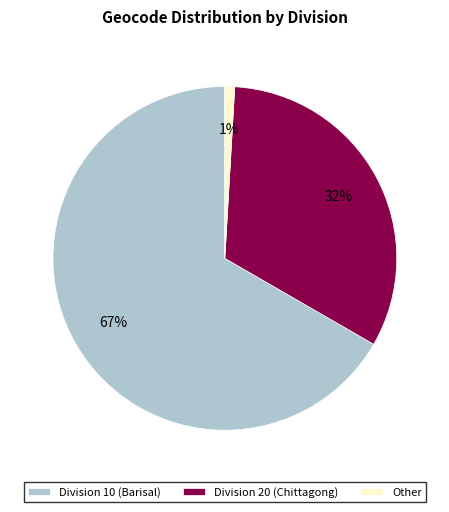

Is the sum of Other and Division 20 (Chittagong) greater than half?

No